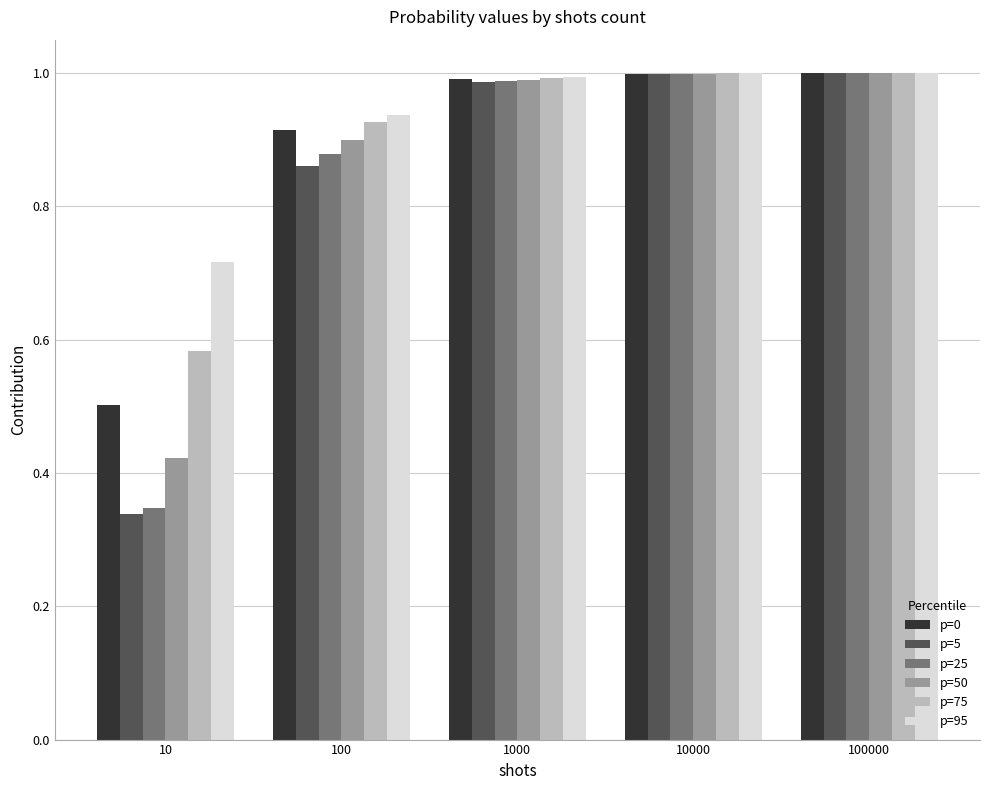

What is the total value across all series at 100?

5.4